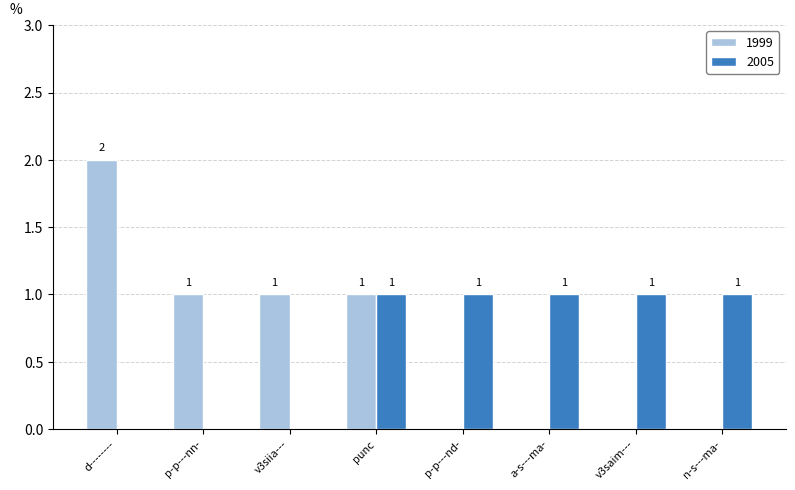

The 1999 series shows 1 at a-s---ma-. True or false?

False